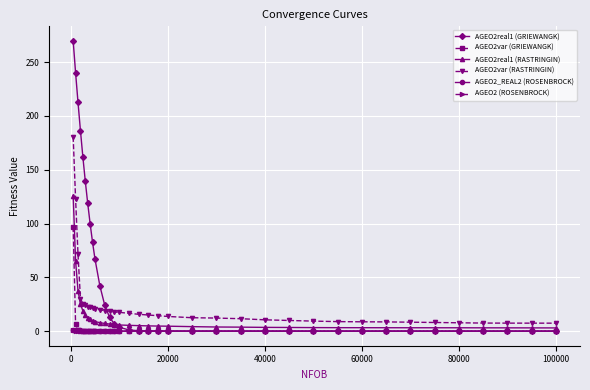

What is the value of the AGEO2real1 (GRIEWANGK) point at the 10th from the left?

67.0